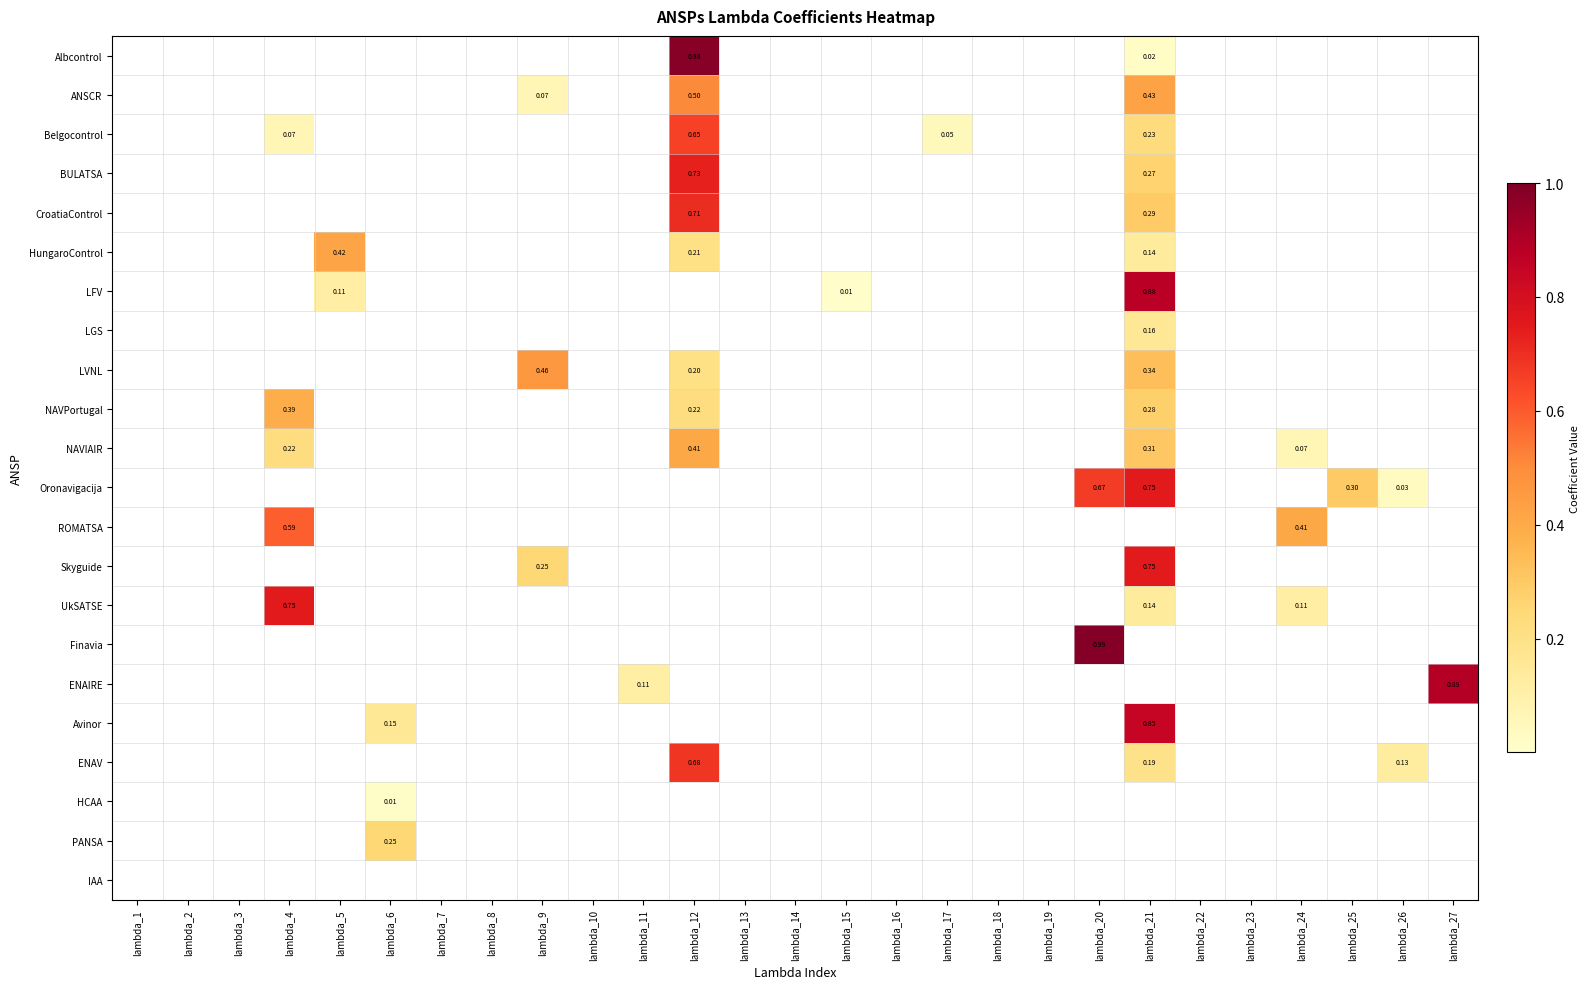

Is the value of Skyguide at lambda_9 greater than the value of LFV at lambda_21?

No